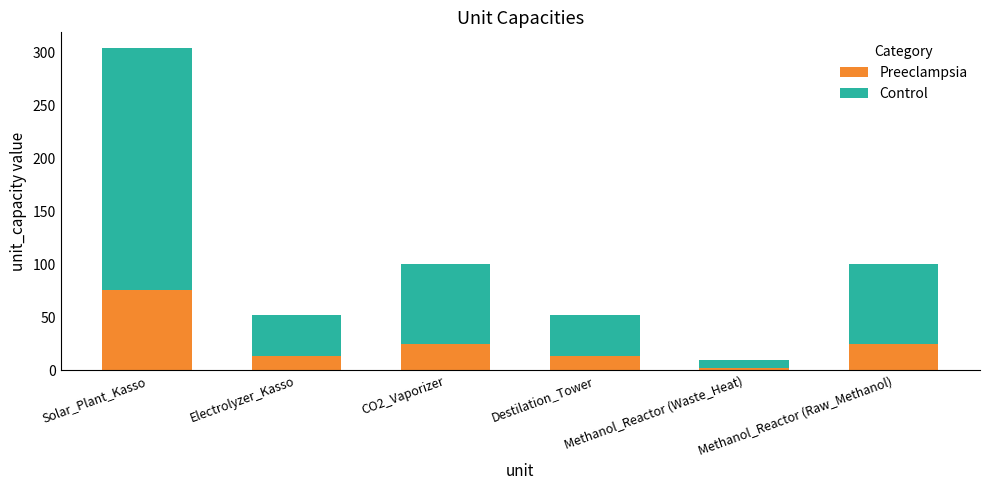

What is the sum of all Preeclampsia values?

154